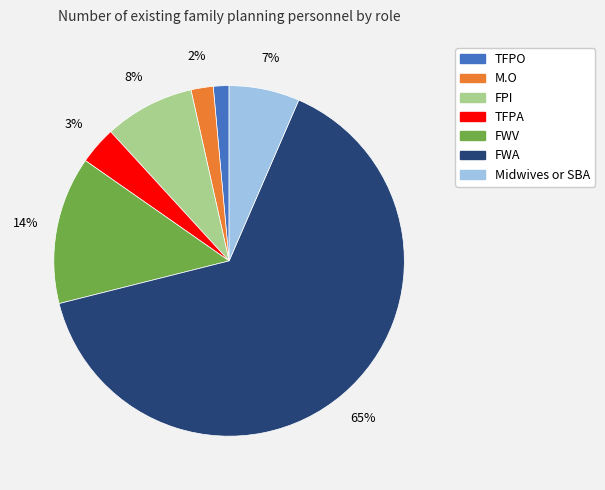

Rank the categories by value from lowest to highest.

TFPO, M.O, TFPA, Midwives or SBA, FPI, FWV, FWA